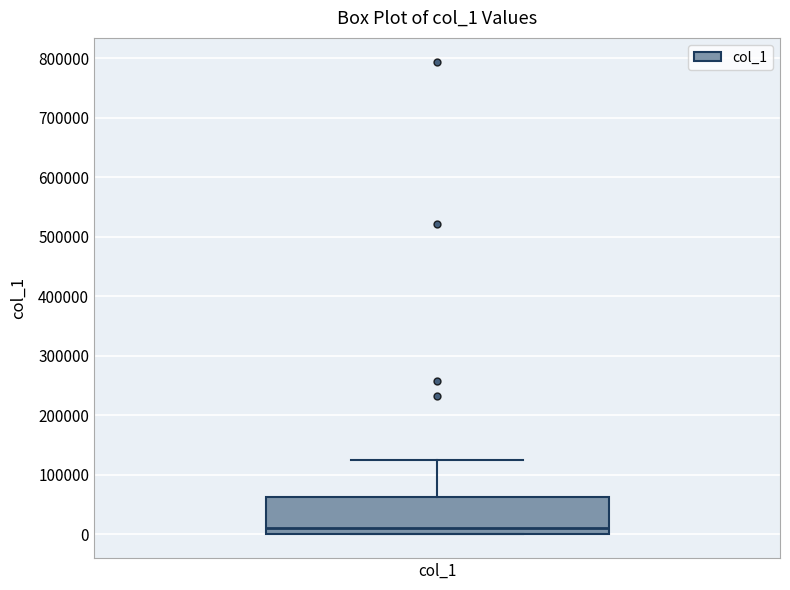

Where does the upper whisker of the box for col_1 end on the y-axis? The values are not printed on the chart, so give them approximately, as read against the axis.

120000